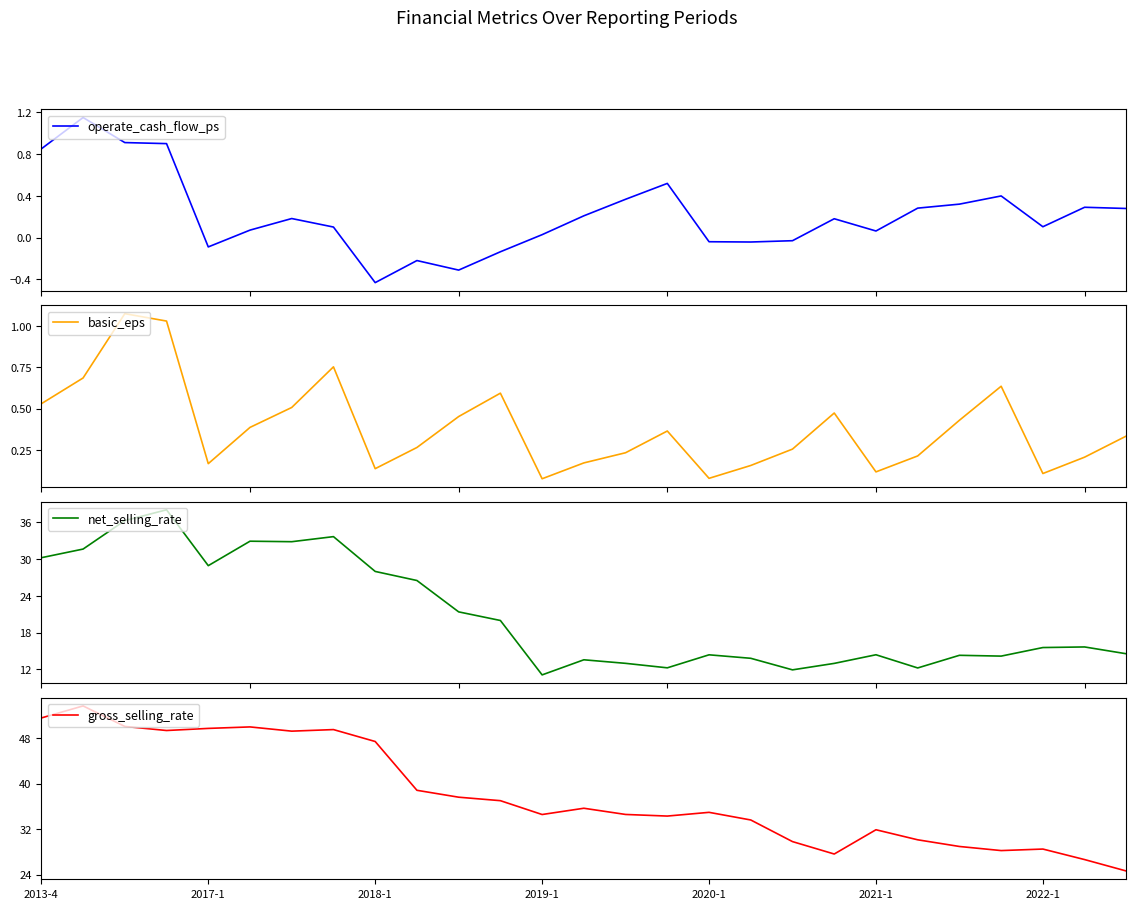

Is it true that gross_selling_rate equals 38.8 at 9?

True